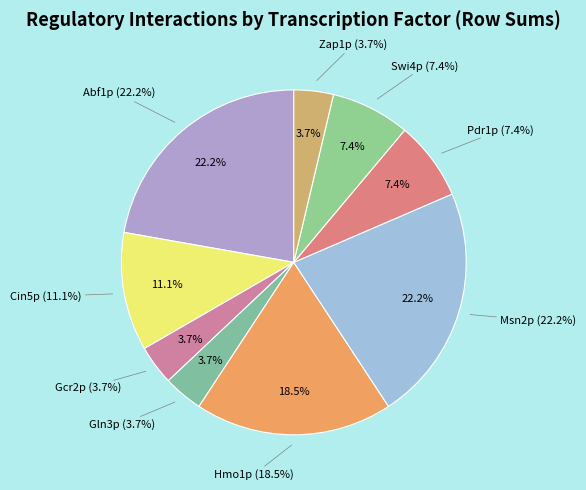

How many segments does this pie chart have?

9